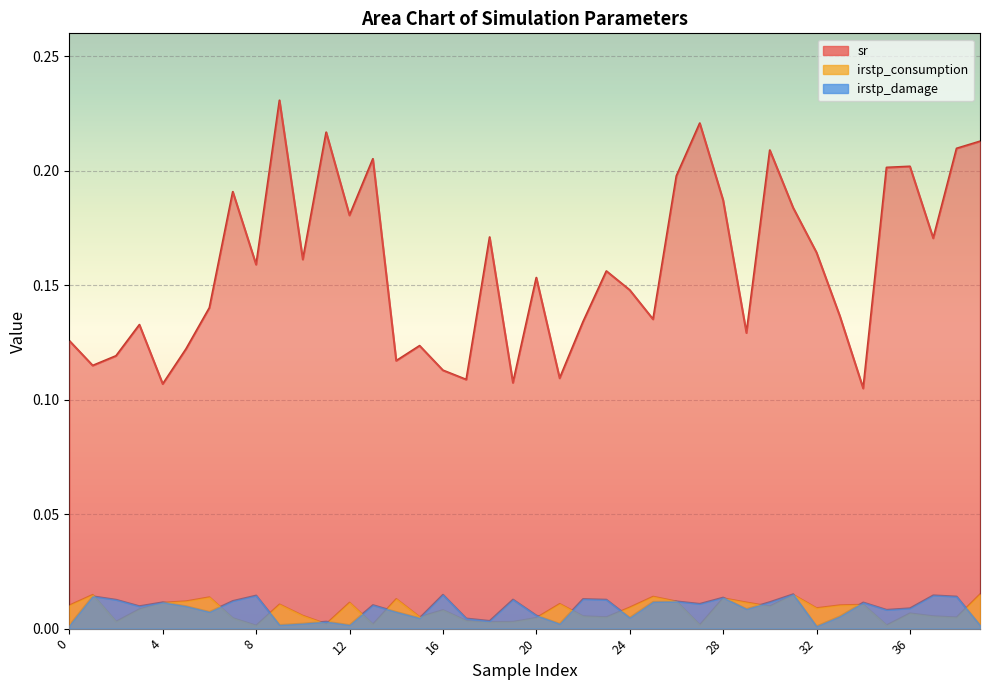

Which series has the largest range (max minus min)?

sr